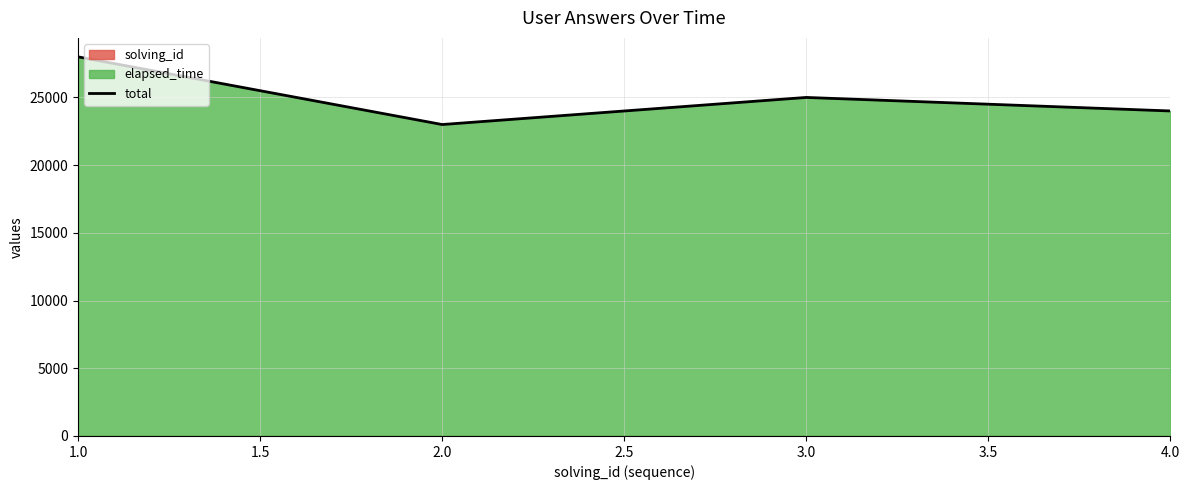

Between 4.0 and 3.0, which is larger?

3.0